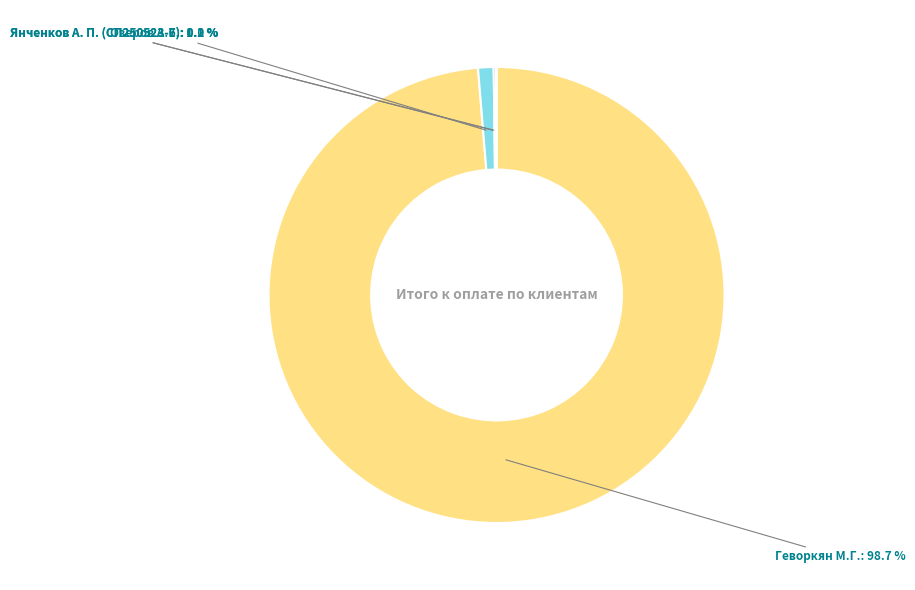

How much of the chart is everything except Озеров А.Е.?

98.9%